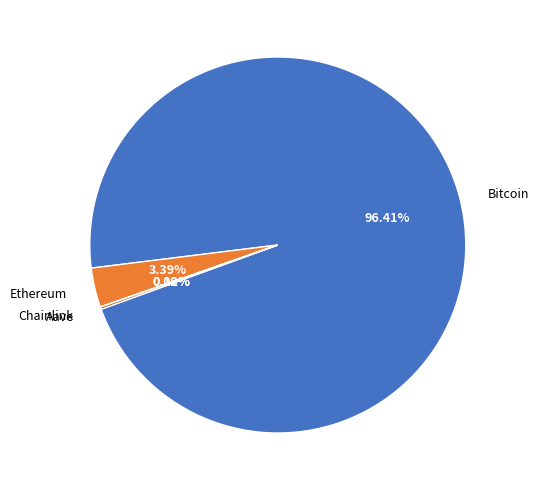

Is there a majority slice in this chart?

Yes